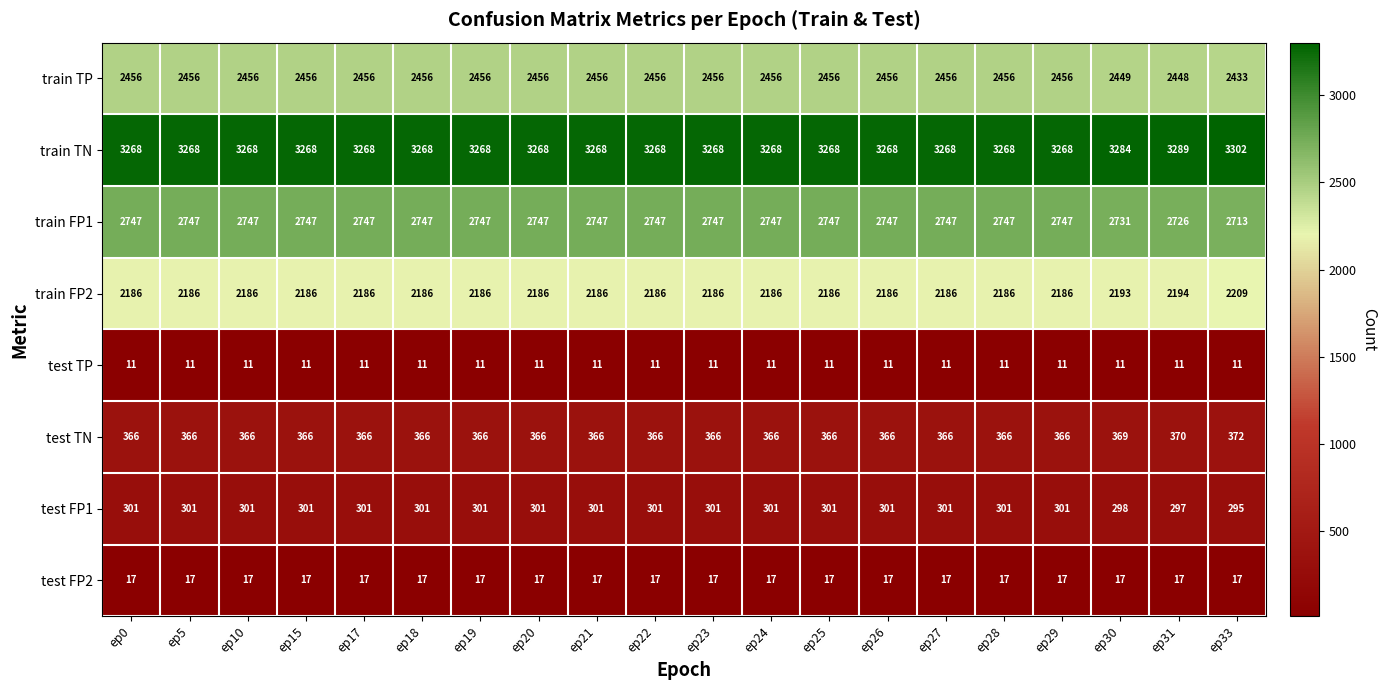

Is the value of test TN at ep25 greater than the value of test FP2 at ep27?

Yes